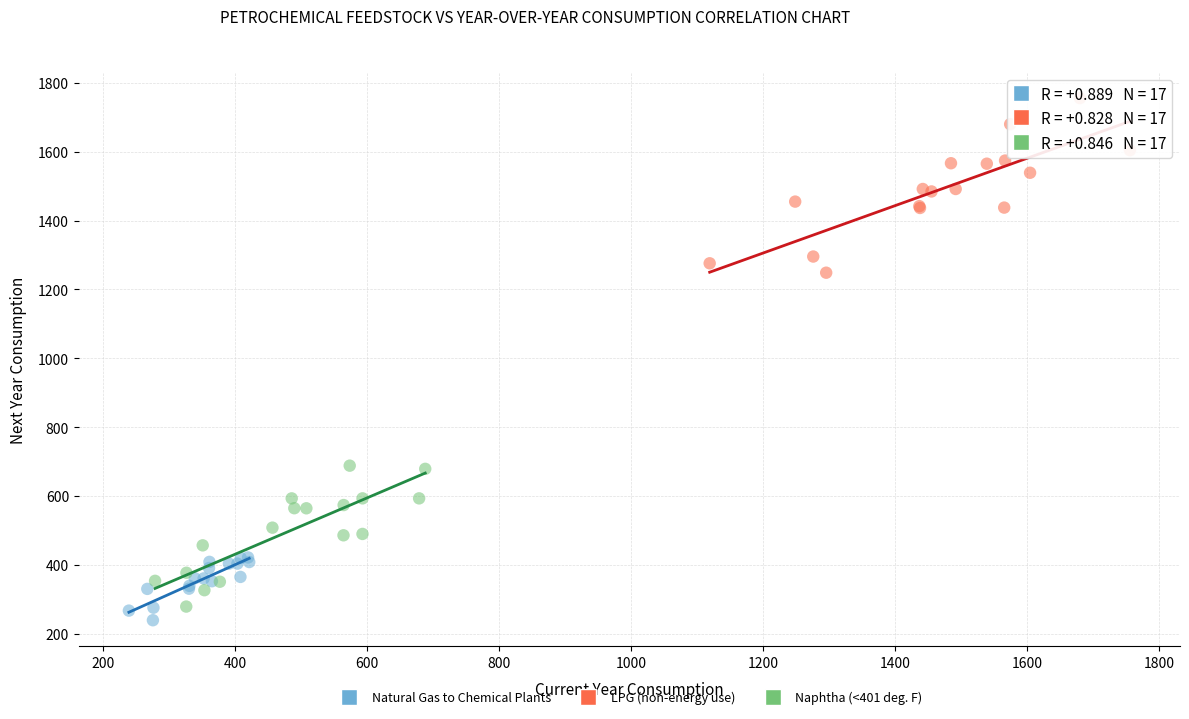

What are all the series names shown in the legend?

Natural Gas to Chemical Plants, LPG (non-energy use), Naphtha (<401 deg. F)